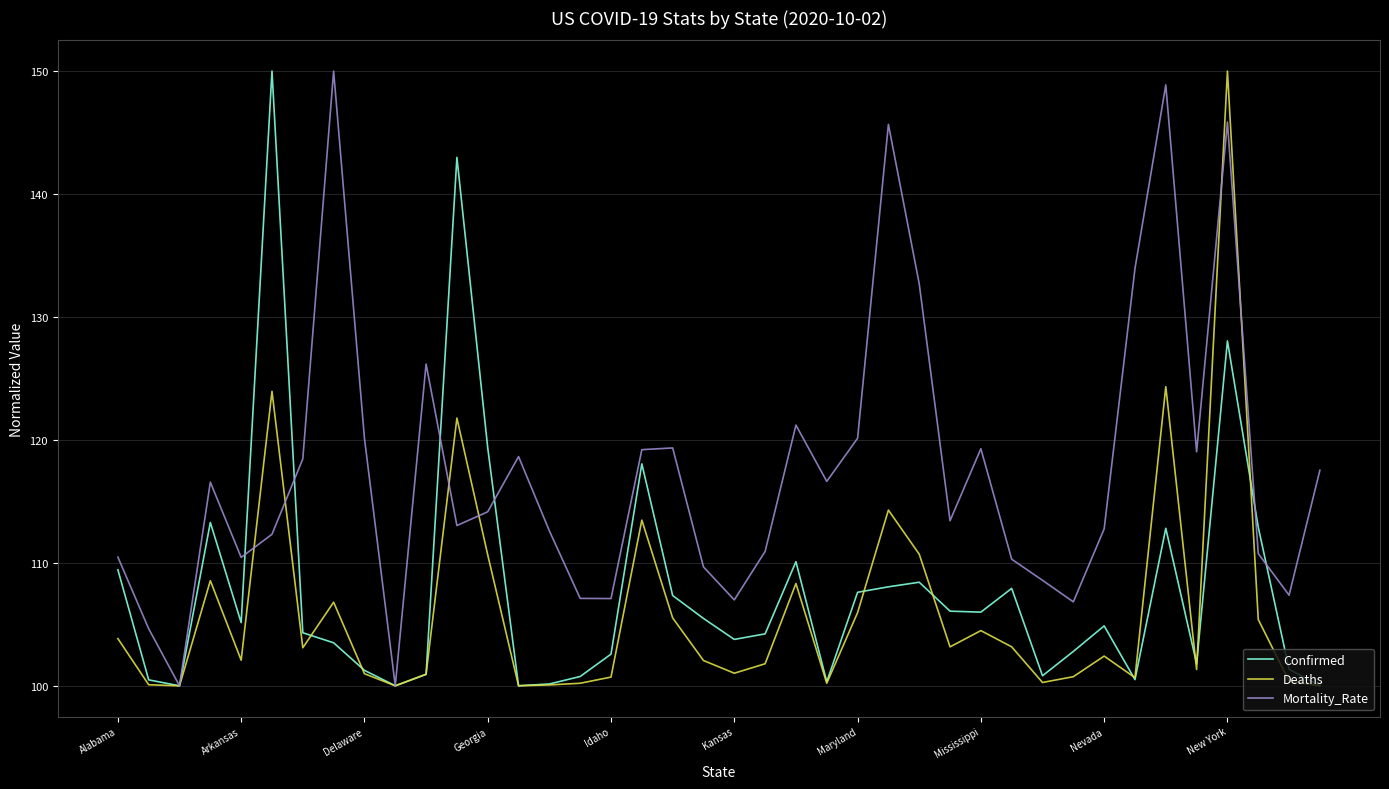

True or false: Confirmed and Deaths intersect in this chart.

True